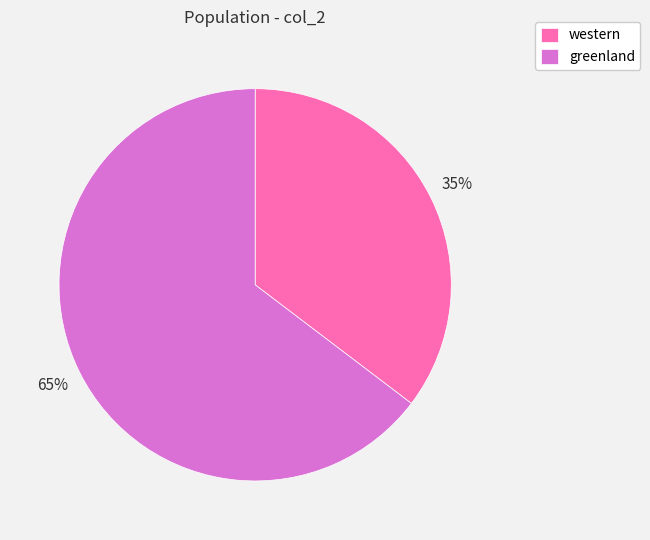

Approximately how many times larger is the value at western compared to greenland?

0.5